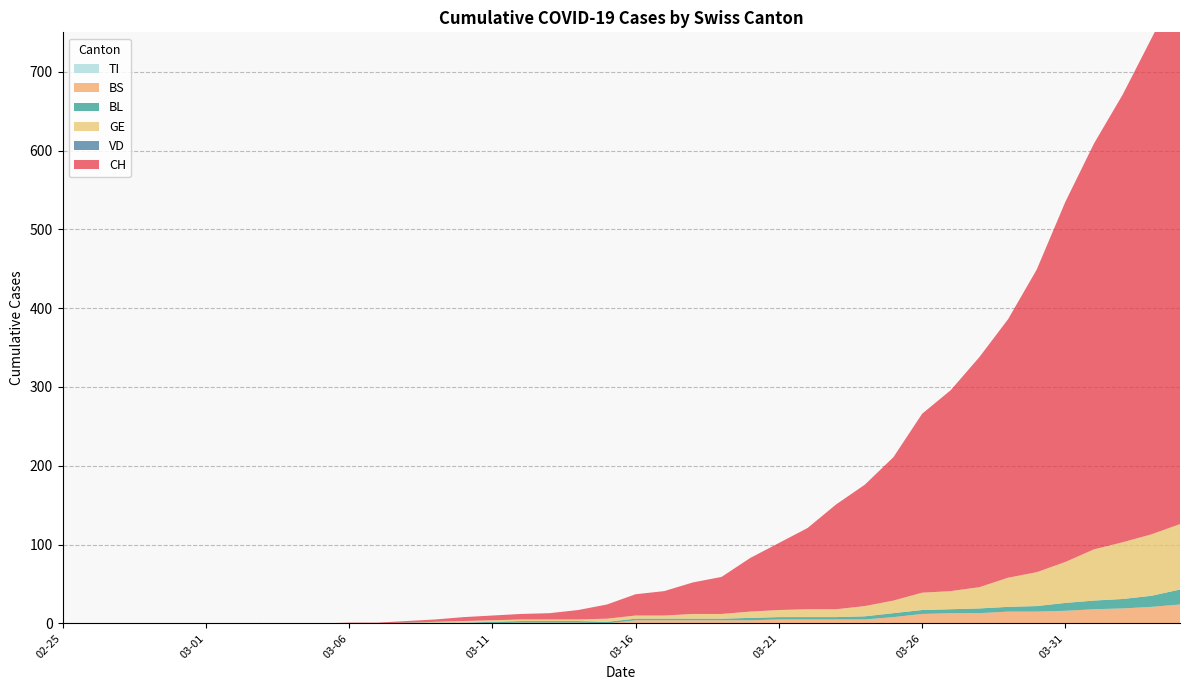

Reading left to right, what are all the values shown in this chart?

CH: 2020-02-25=0	2020-02-26=0	2020-02-27=0	2020-02-28=0	2020-02-29=0	2020-03-01=0	2020-03-02=0	2020-03-03=0	2020-03-04=0	2020-03-05=0	2020-03-06=1	2020-03-07=1	2020-03-08=2	2020-03-09=3	2020-03-10=5	2020-03-11=6	2020-03-12=7	2020-03-13=8	2020-03-14=12	2020-03-15=18	2020-03-16=27	2020-03-17=31	2020-03-18=40	2020-03-19=47	2020-03-20=68	2020-03-21=85	2020-03-22=103	2020-03-23=133	2020-03-24=154	2020-03-25=182	2020-03-26=227	2020-03-27=255	2020-03-28=292	2020-03-29=328	2020-03-30=384	2020-03-31=457	2020-04-01=515	2020-04-02=568	2020-04-03=629	2020-04-04=687
VD: 2020-02-25=0	2020-02-26=0	2020-02-27=0	2020-02-28=0	2020-02-29=0	2020-03-01=0	2020-03-02=0	2020-03-03=0	2020-03-04=0	2020-03-05=0	2020-03-06=0	2020-03-07=0	2020-03-08=0	2020-03-09=0	2020-03-10=0	2020-03-11=0	2020-03-12=0	2020-03-13=0	2020-03-14=0	2020-03-15=0	2020-03-16=0	2020-03-17=0	2020-03-18=0	2020-03-19=0	2020-03-20=0	2020-03-21=0	2020-03-22=0	2020-03-23=0	2020-03-24=0	2020-03-25=0	2020-03-26=0	2020-03-27=0	2020-03-28=0	2020-03-29=0	2020-03-30=0	2020-03-31=0	2020-04-01=0	2020-04-02=0	2020-04-03=0	2020-04-04=0
BL: 2020-02-25=0	2020-02-26=0	2020-02-27=0	2020-02-28=0	2020-02-29=0	2020-03-01=0	2020-03-02=0	2020-03-03=0	2020-03-04=0	2020-03-05=0	2020-03-06=0	2020-03-07=0	2020-03-08=1	2020-03-09=1	2020-03-10=1	2020-03-11=2	2020-03-12=2	2020-03-13=2	2020-03-14=2	2020-03-15=2	2020-03-16=2	2020-03-17=2	2020-03-18=2	2020-03-19=2	2020-03-20=3	2020-03-21=3	2020-03-22=3	2020-03-23=3	2020-03-24=4	2020-03-25=5	2020-03-26=5	2020-03-27=5	2020-03-28=6	2020-03-29=6	2020-03-30=7	2020-03-31=10	2020-04-01=11	2020-04-02=12	2020-04-03=14	2020-04-04=19
GE: 2020-02-25=0	2020-02-26=0	2020-02-27=0	2020-02-28=0	2020-02-29=0	2020-03-01=0	2020-03-02=0	2020-03-03=0	2020-03-04=0	2020-03-05=0	2020-03-06=0	2020-03-07=0	2020-03-08=0	2020-03-09=1	2020-03-10=2	2020-03-11=2	2020-03-12=2	2020-03-13=2	2020-03-14=2	2020-03-15=4	2020-03-16=4	2020-03-17=4	2020-03-18=6	2020-03-19=6	2020-03-20=8	2020-03-21=9	2020-03-22=10	2020-03-23=10	2020-03-24=13	2020-03-25=16	2020-03-26=22	2020-03-27=23	2020-03-28=27	2020-03-29=37	2020-03-30=43	2020-03-31=52	2020-04-01=65	2020-04-02=72	2020-04-03=78	2020-04-04=83
BS: 2020-02-25=0	2020-02-26=0	2020-02-27=0	2020-02-28=0	2020-02-29=0	2020-03-01=0	2020-03-02=0	2020-03-03=0	2020-03-04=0	2020-03-05=0	2020-03-06=0	2020-03-07=0	2020-03-08=0	2020-03-09=0	2020-03-10=0	2020-03-11=0	2020-03-12=1	2020-03-13=1	2020-03-14=1	2020-03-15=0	2020-03-16=4	2020-03-17=4	2020-03-18=4	2020-03-19=4	2020-03-20=4	2020-03-21=5	2020-03-22=5	2020-03-23=5	2020-03-24=5	2020-03-25=8	2020-03-26=12	2020-03-27=13	2020-03-28=13	2020-03-29=15	2020-03-30=15	2020-03-31=16	2020-04-01=18	2020-04-02=19	2020-04-03=21	2020-04-04=24
TI: 2020-02-25=0	2020-02-26=0	2020-02-27=0	2020-02-28=0	2020-02-29=0	2020-03-01=0	2020-03-02=0	2020-03-03=0	2020-03-04=0	2020-03-05=0	2020-03-06=0	2020-03-07=0	2020-03-08=0	2020-03-09=0	2020-03-10=0	2020-03-11=0	2020-03-12=0	2020-03-13=0	2020-03-14=0	2020-03-15=0	2020-03-16=0	2020-03-17=0	2020-03-18=0	2020-03-19=0	2020-03-20=0	2020-03-21=0	2020-03-22=0	2020-03-23=0	2020-03-24=0	2020-03-25=0	2020-03-26=0	2020-03-27=0	2020-03-28=0	2020-03-29=0	2020-03-30=0	2020-03-31=0	2020-04-01=0	2020-04-02=0	2020-04-03=0	2020-04-04=0